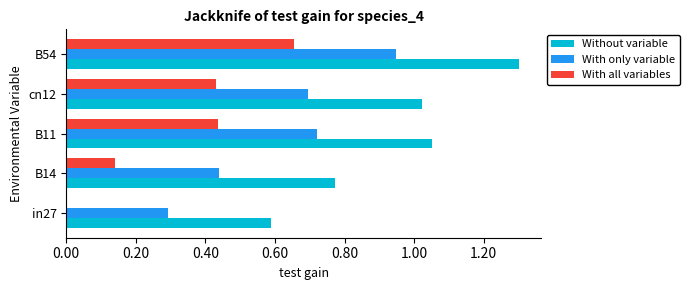

Between B14 and B11, which series saw the biggest shift?

With all variables